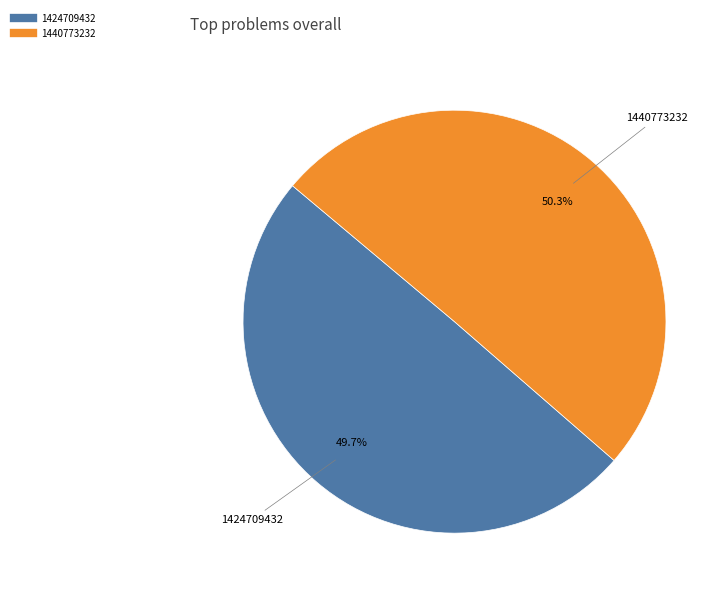

Approximately how many times larger is the value at 1424709432 compared to 1440773232?

1.0